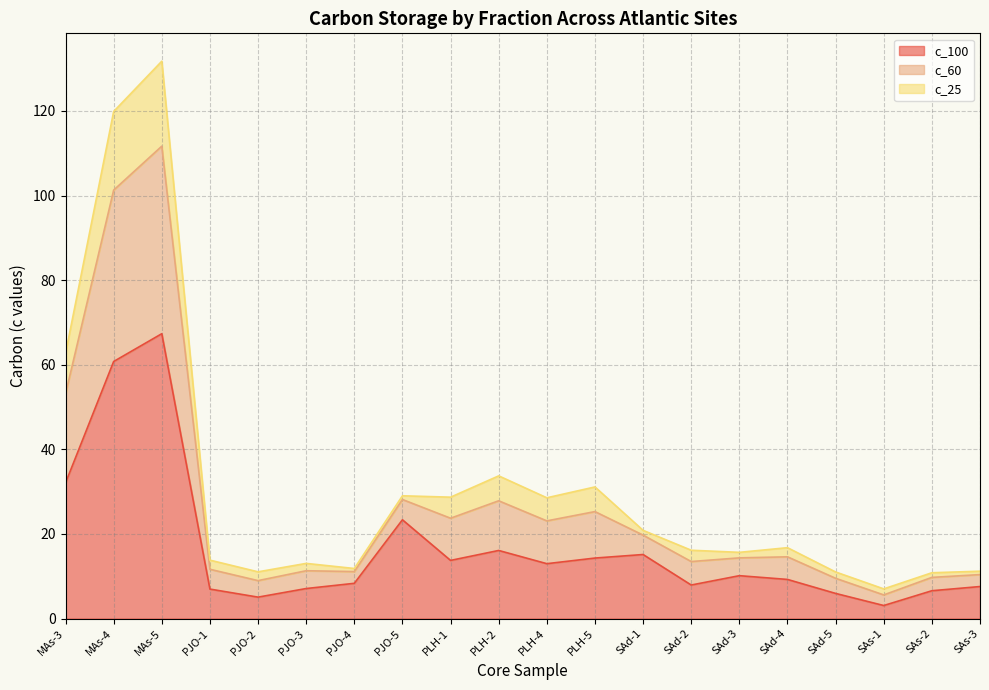

What are all the series names shown in the legend?

c_100, c_60, c_25